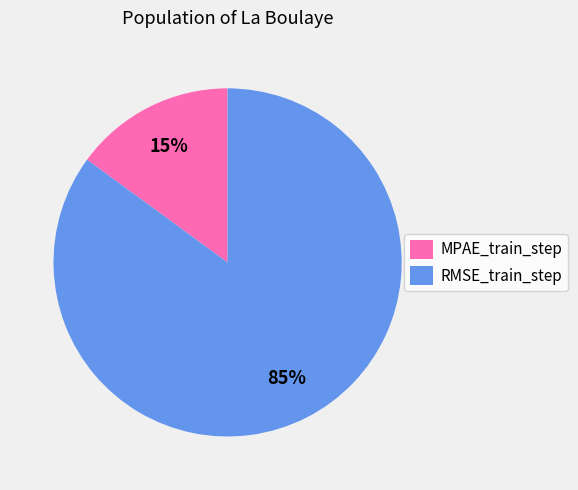

To the nearest percent, what is the difference between the RMSE_train_step and MPAE_train_step slice percentages?

70%